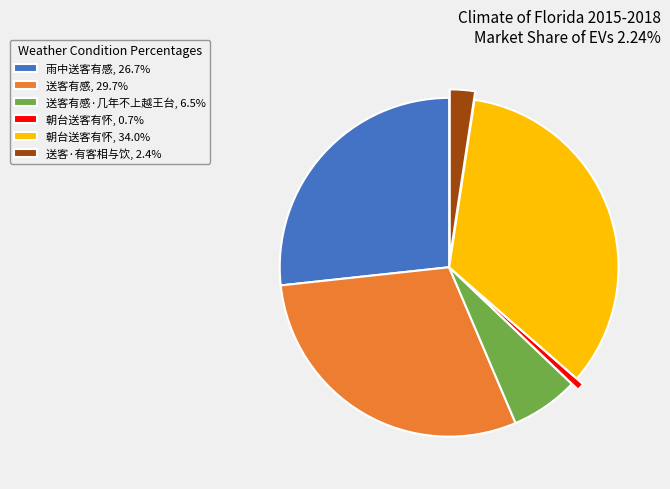

Do 送客有感, 29.7% and 送客·有客相与饮, 2.4% together represent more than half of the pie?

No